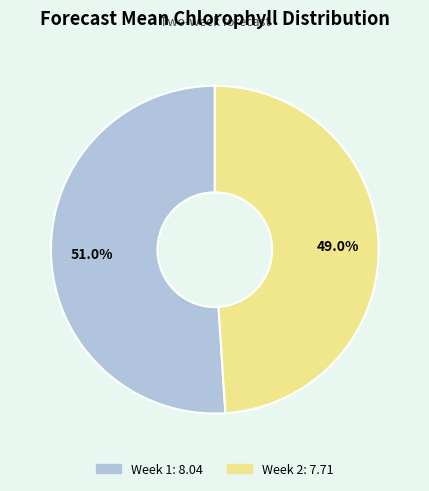

True or false: Week 2 accounts for 62% of the total.

False